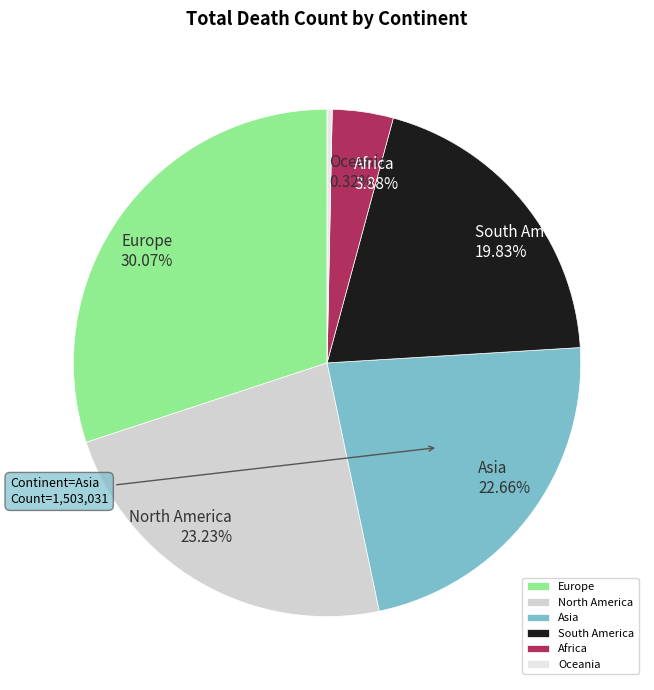

What is the ratio of the value at North America to the value at Asia?

1.0